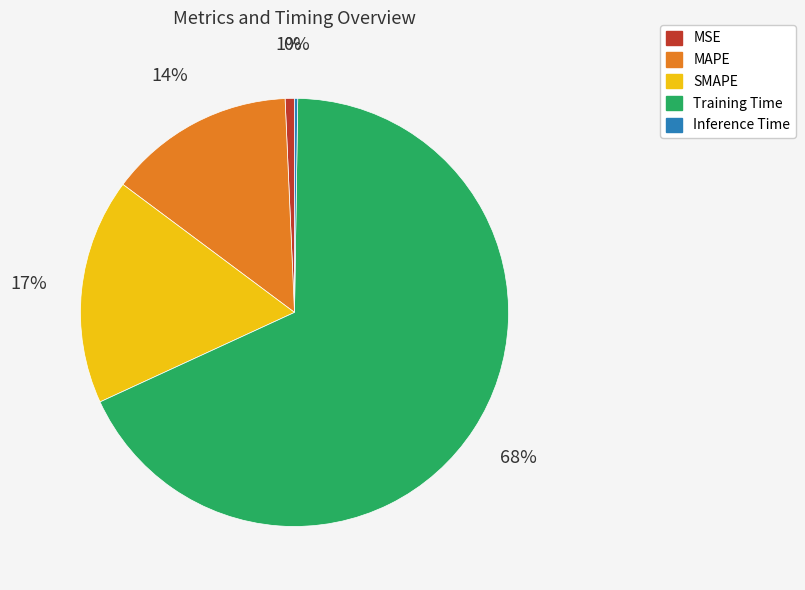

Is there any slice that represents more than half of the pie?

Yes